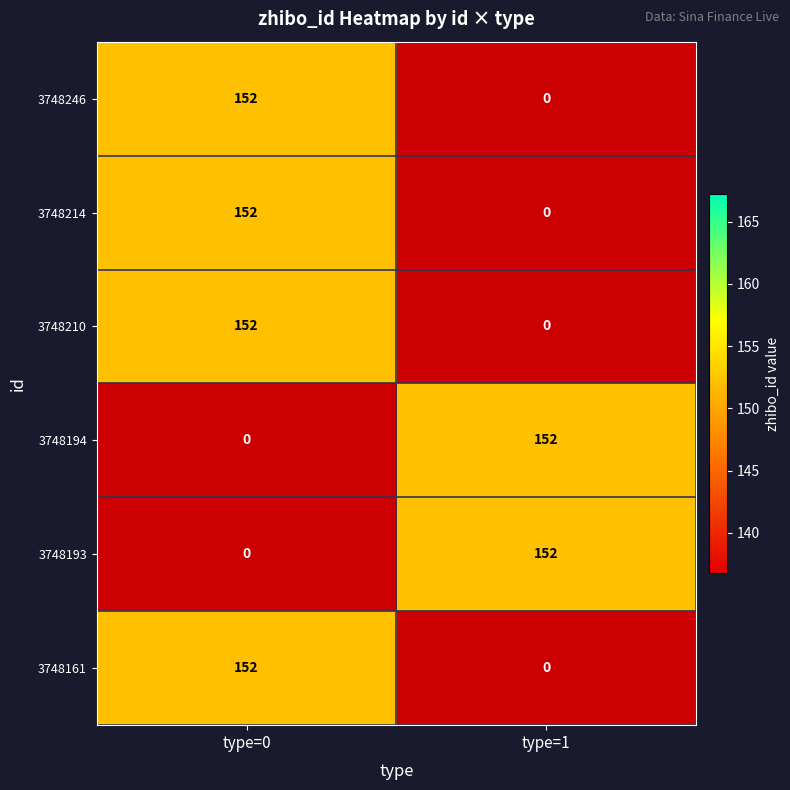

Is it true that 3748194 equals 39 at type=1?

False